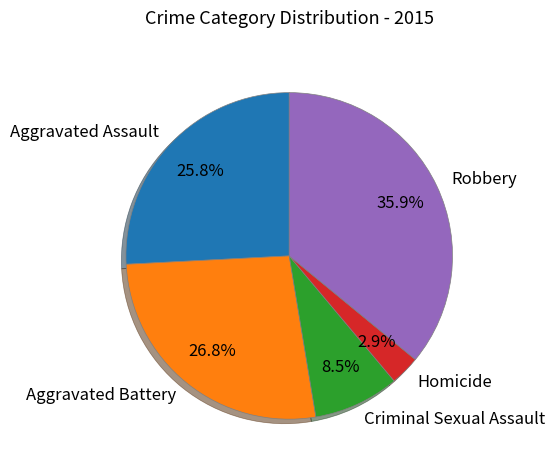

Combined, do Aggravated Assault and Robbery account for over 50%?

Yes